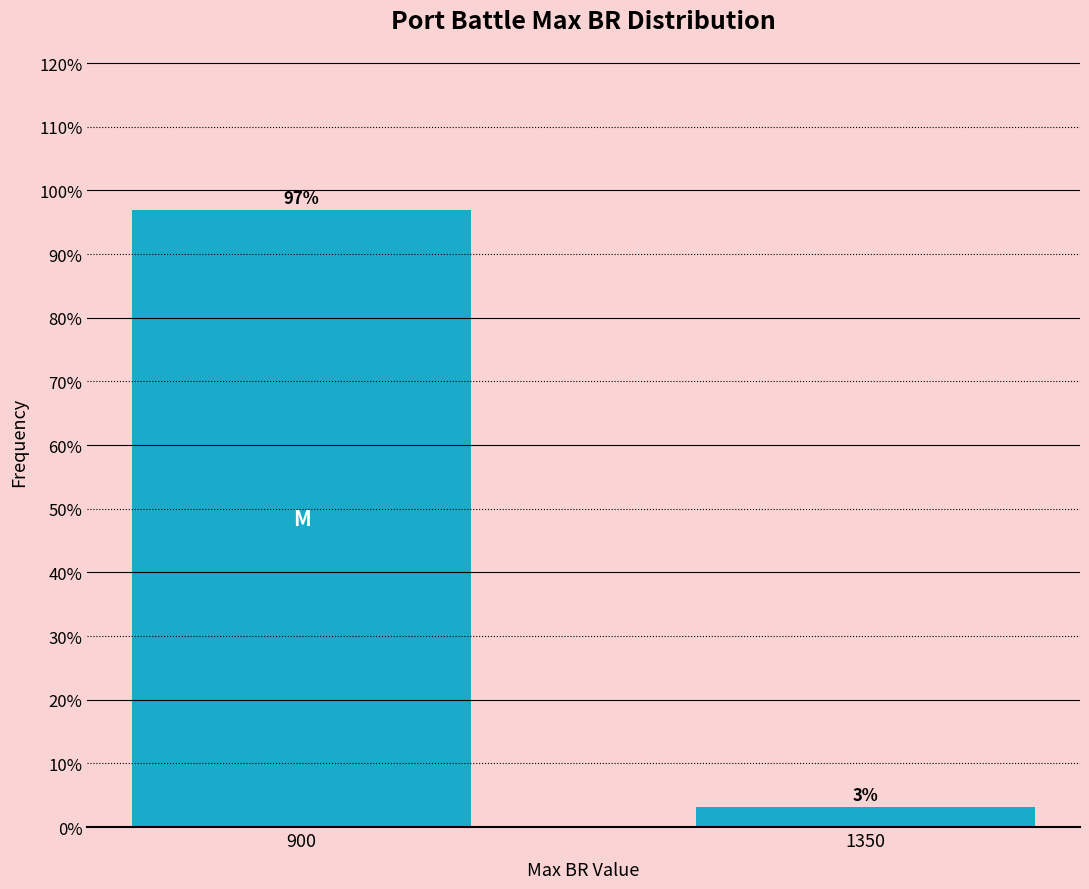

At which category does the chart reach its peak across all series?

900